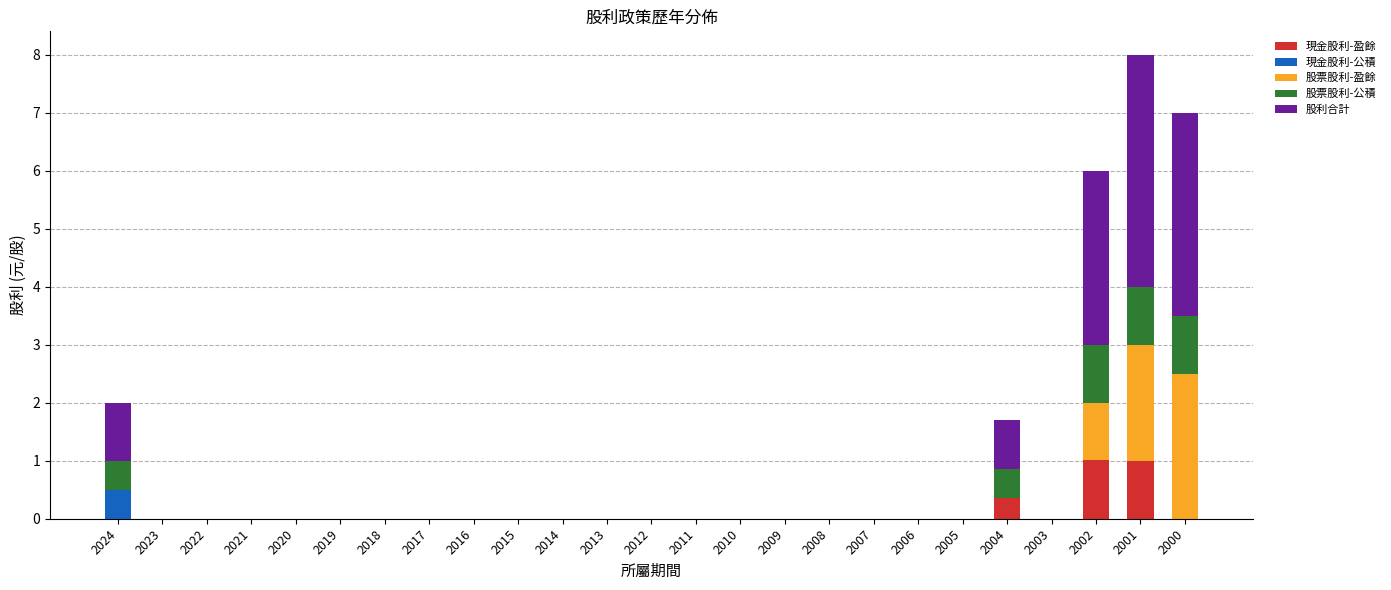

What is the total value across all series at 2000?

7.0